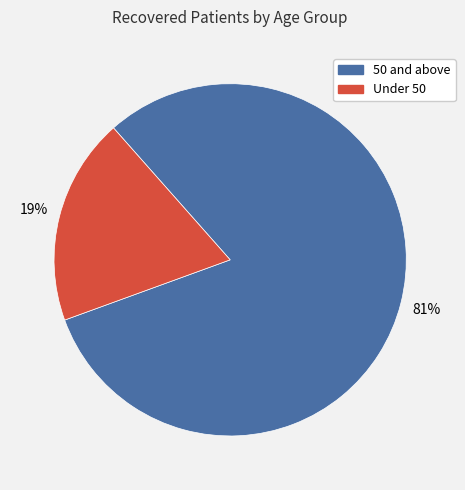

How many slices are in this pie chart?

2